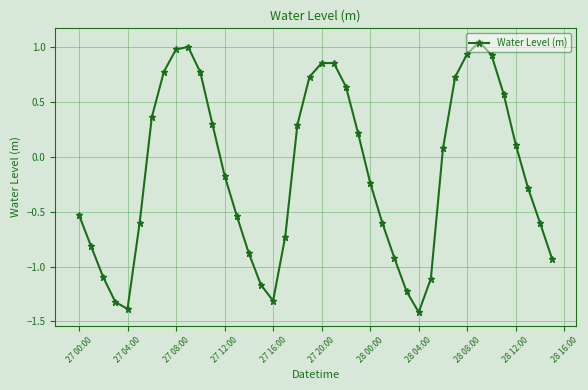

How many points are higher than both their immediate neighbors (excluding endpoints)?

3